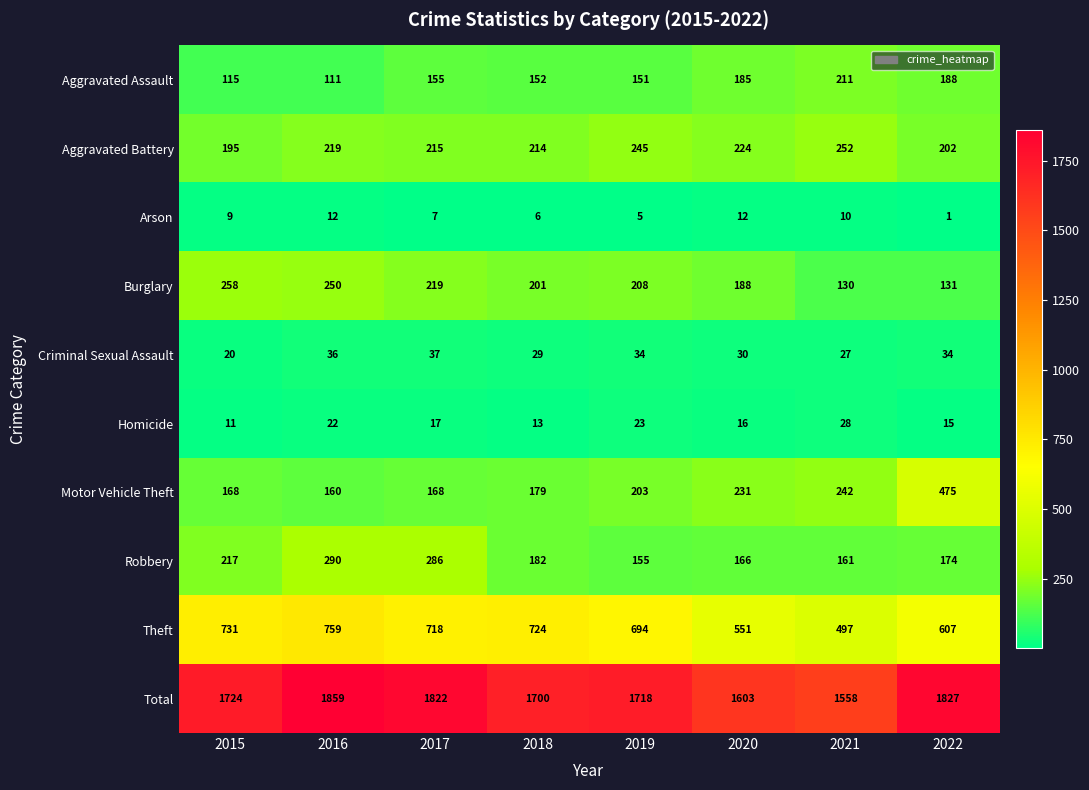

At which label does Homicide reach its peak?

2021